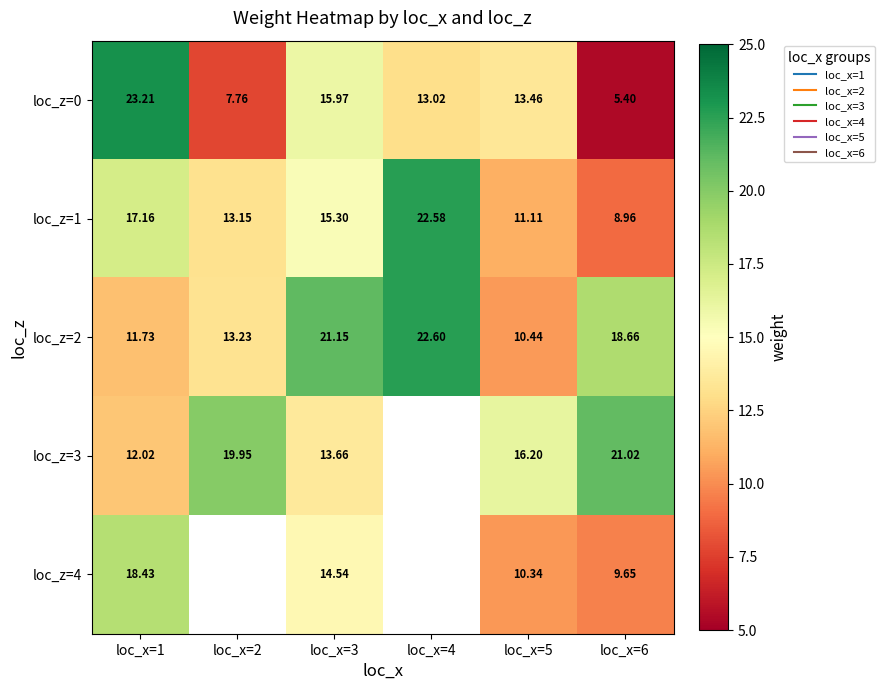

How many distinct data groups are displayed?

5